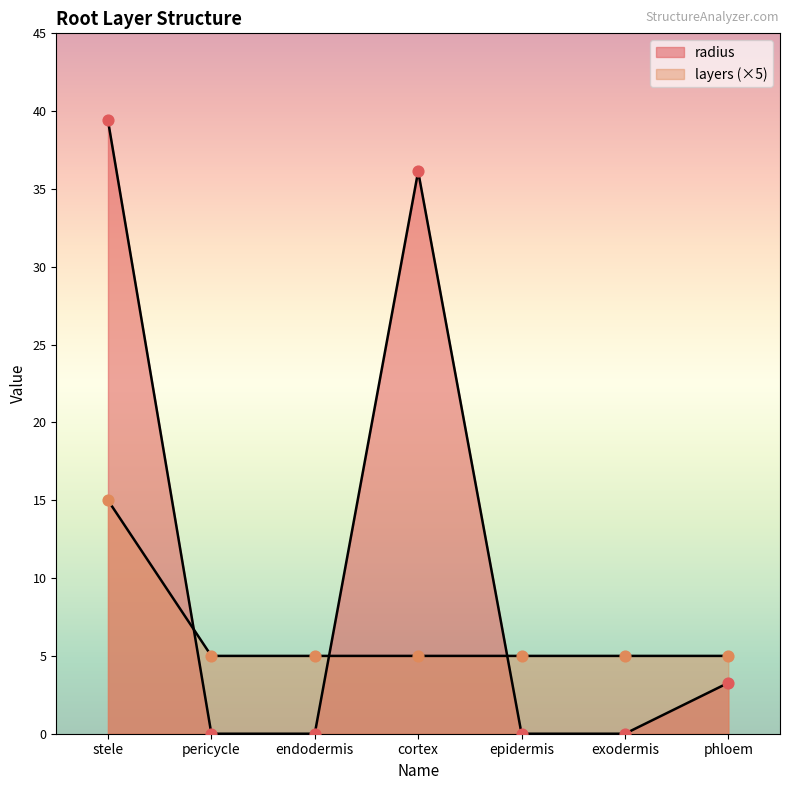

Is the value of layers at pericycle greater than the value of radius at pericycle?

Yes